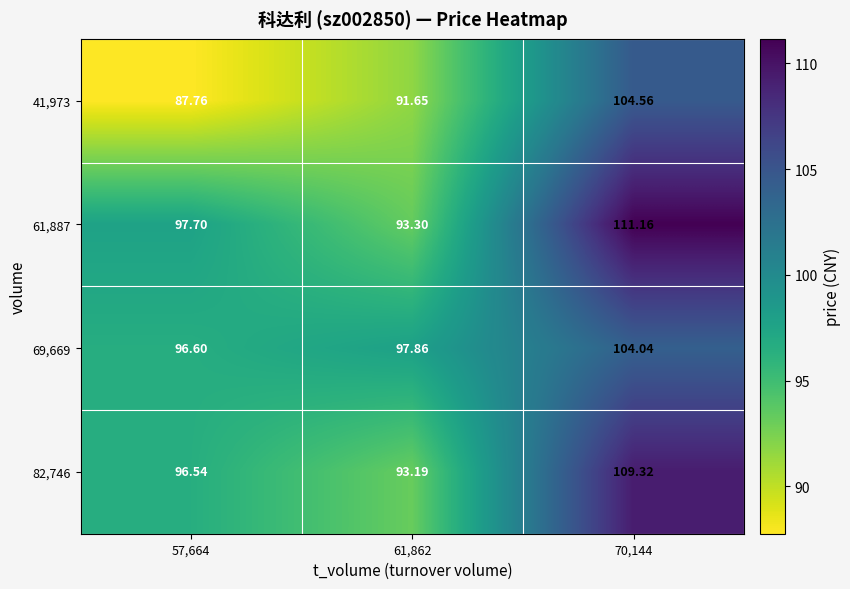

Rank the series at 61,862 from lowest to highest value.

41,973, 82,746, 61,887, 69,669